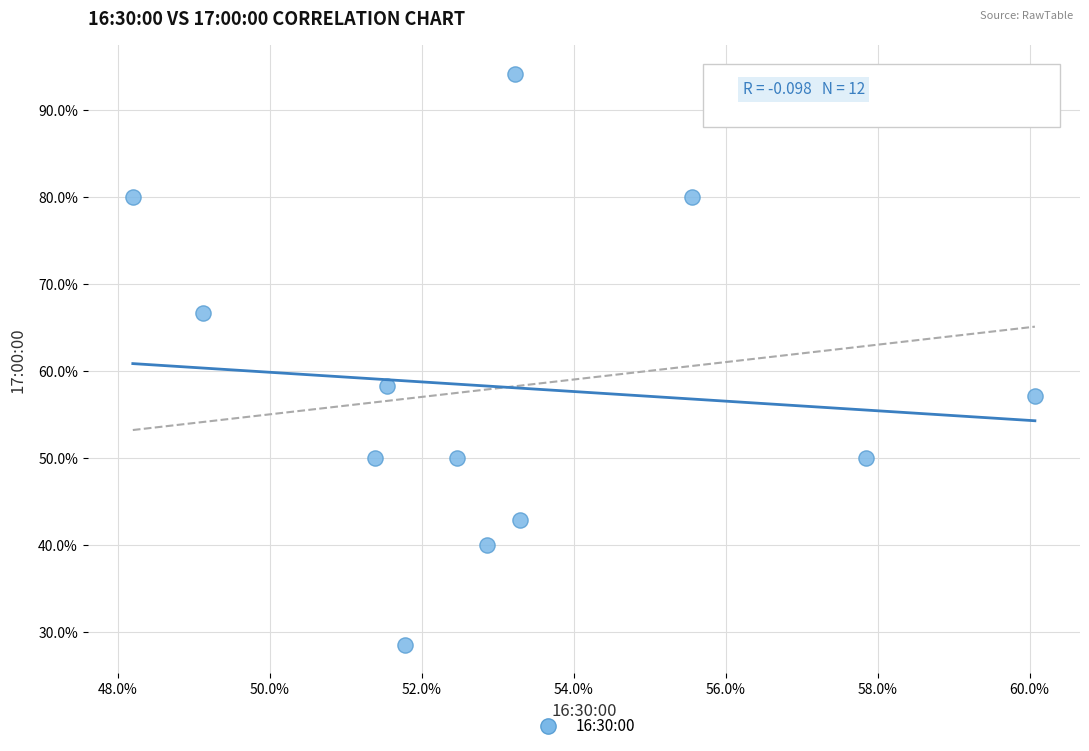

What is the range of X values (max minus min)?

11.9